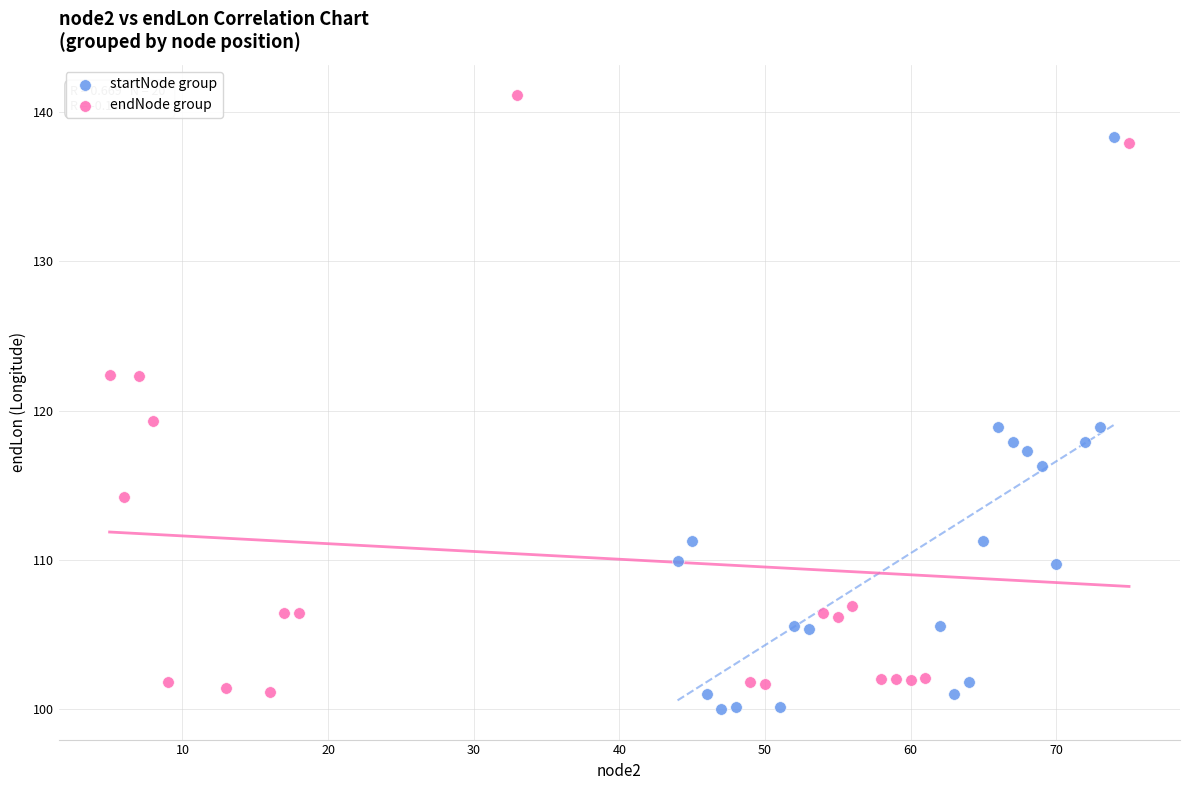

What are all the series names shown in the legend?

startNode group, endNode group